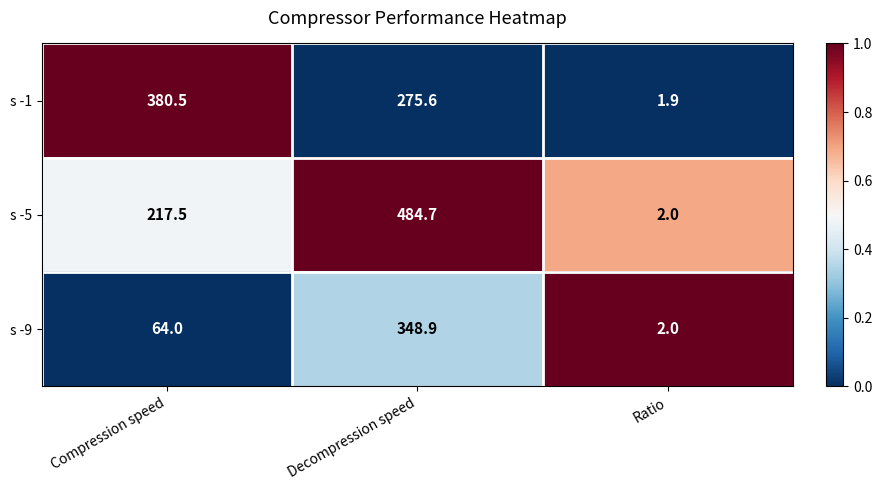

True or false: s -9 has a value of 33.0 at Compression speed.

False